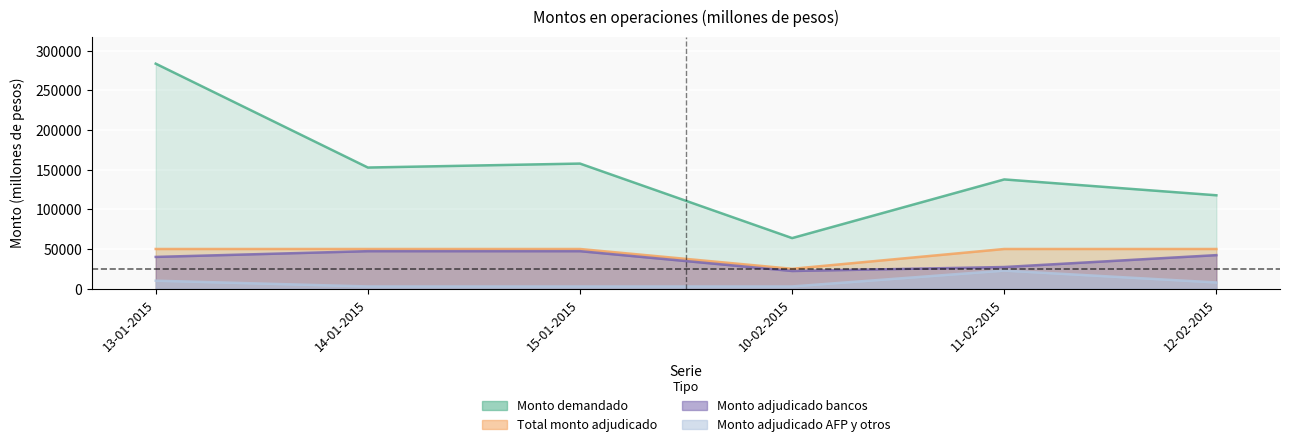

What position from the left is 15-01-2015?

3